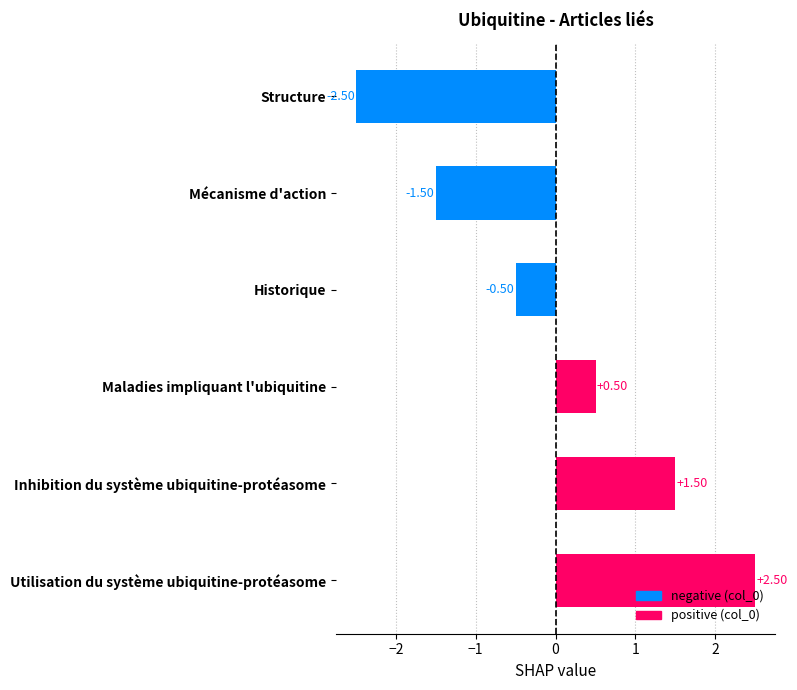

How many positive values are there?

3